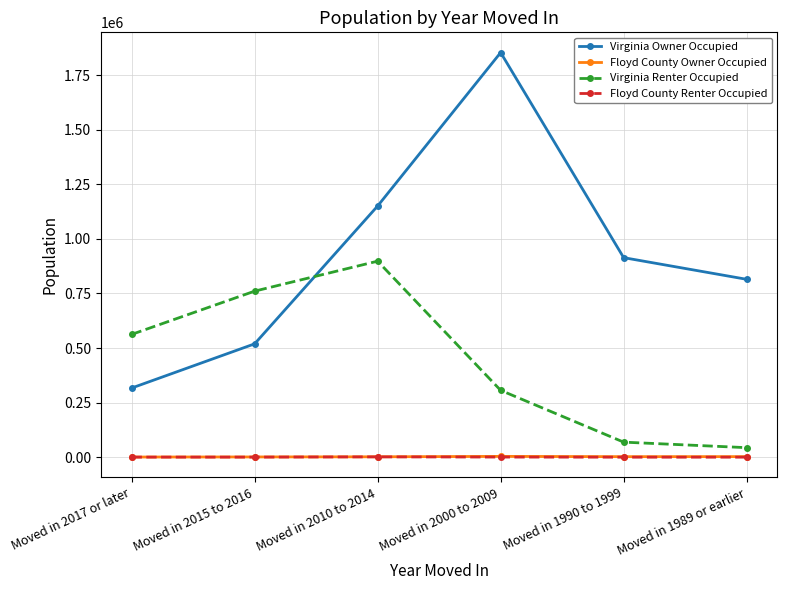

What is the value of the Floyd County Renter Occupied point at the 4th from the left?

597